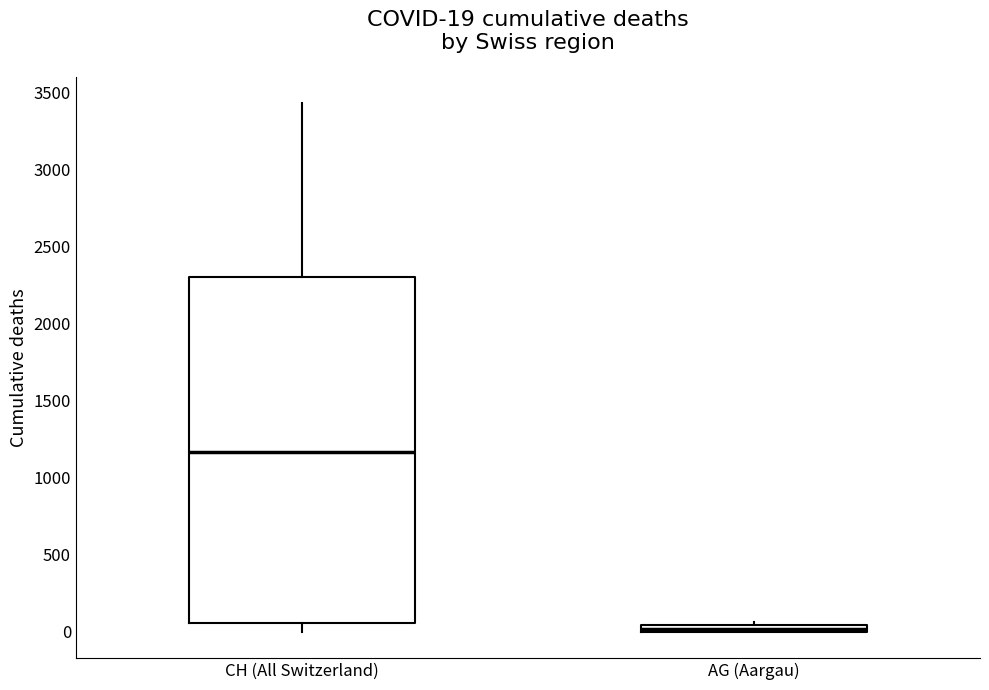

Which box has the highest median line?

CH (All Switzerland)